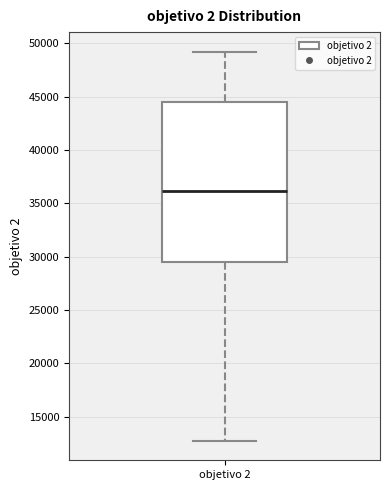

Read this box plot against the y-axis: the position of the median line, the range covered by the box, and the ends of both whiskers. The values are not printed on the chart, so give them approximately, as read against the axis.

median 36000, box 29500 to 44500, whiskers 12500 to 49000